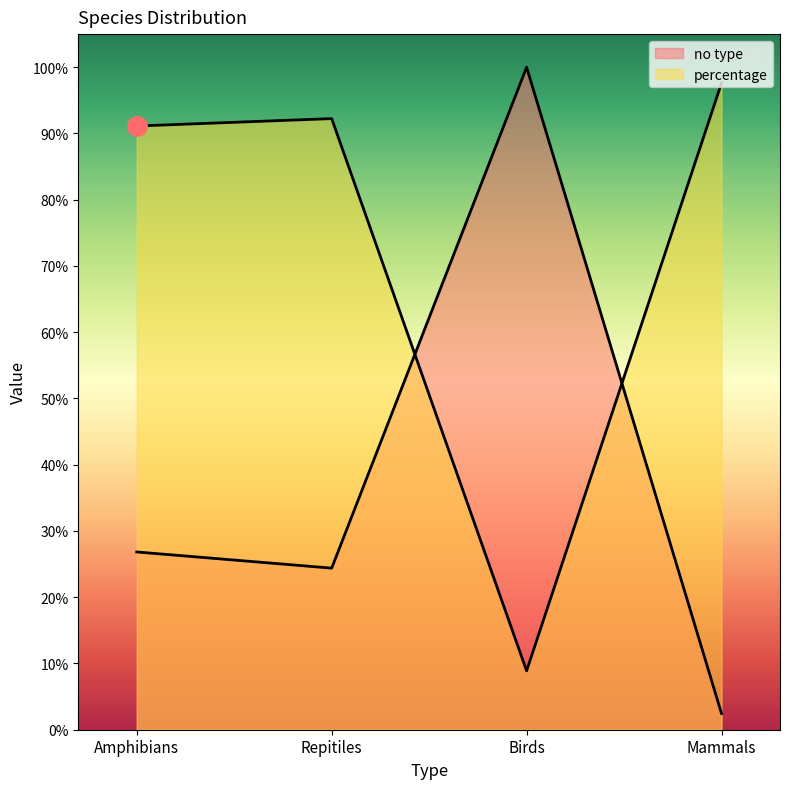

The percentage series shows 1.6 at Amphibians. True or false?

False